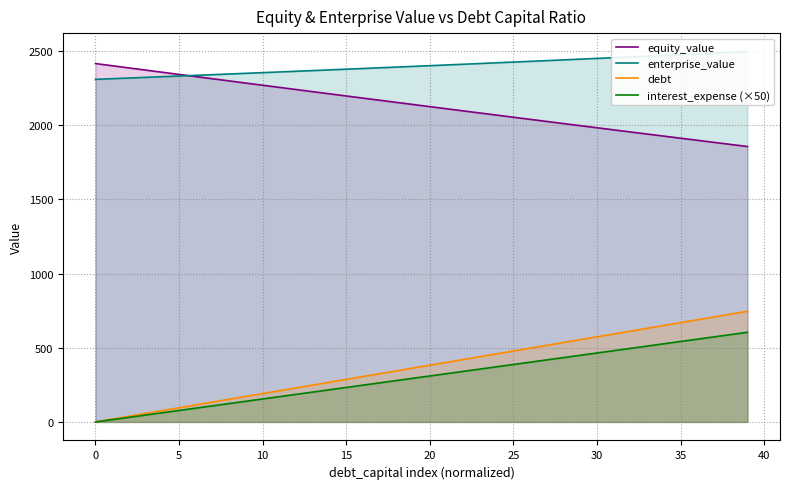

True or false: equity_value and debt intersect in this chart.

False